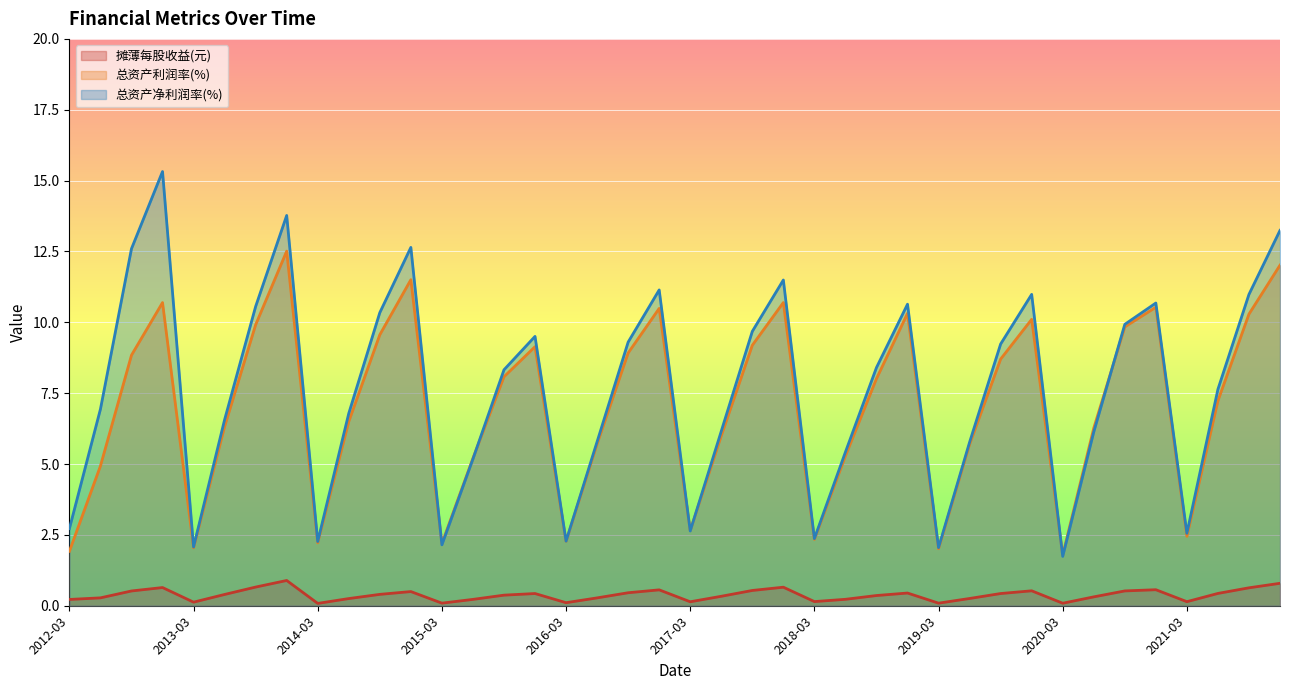

At which category is the sum across all series the highest?

2013-12